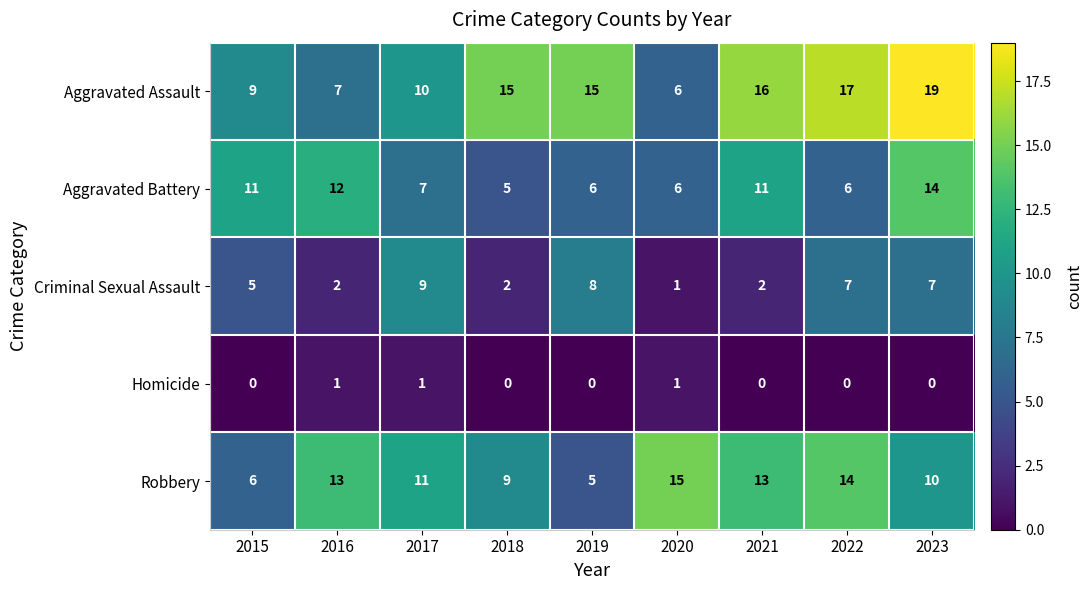

Is it true that Aggravated Assault equals 13 at 2015?

False